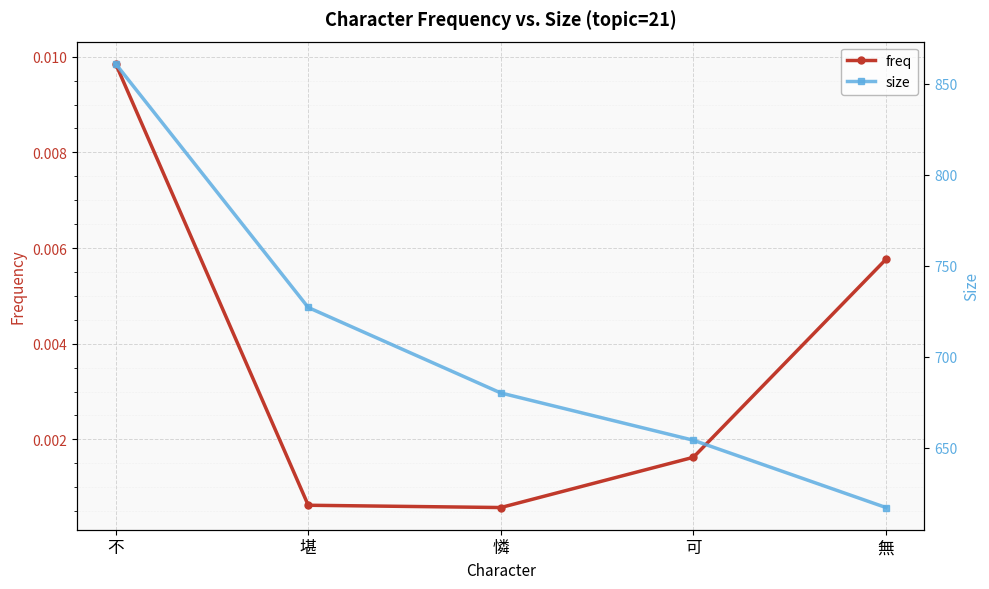

What is the sum of all size values?

3539.0